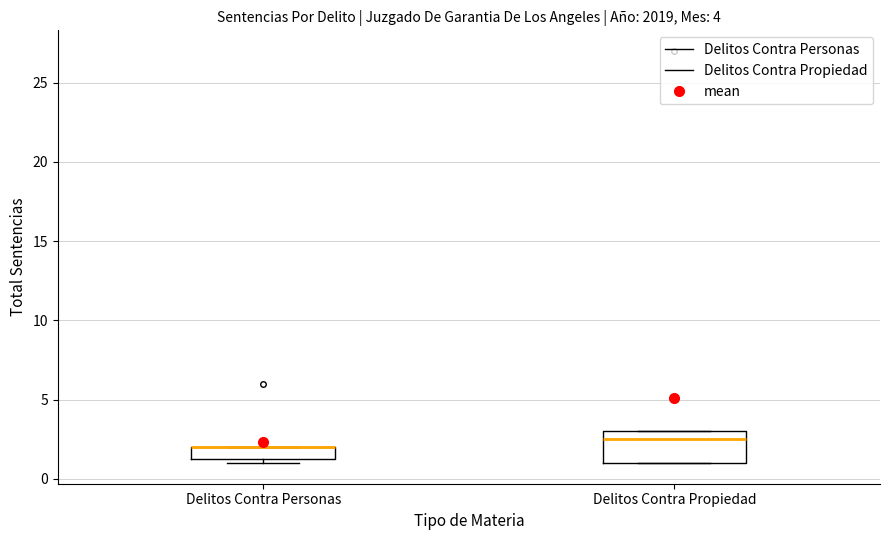

Comparing the boxes themselves (not the whiskers), which one is the tallest?

Delitos Contra Propiedad